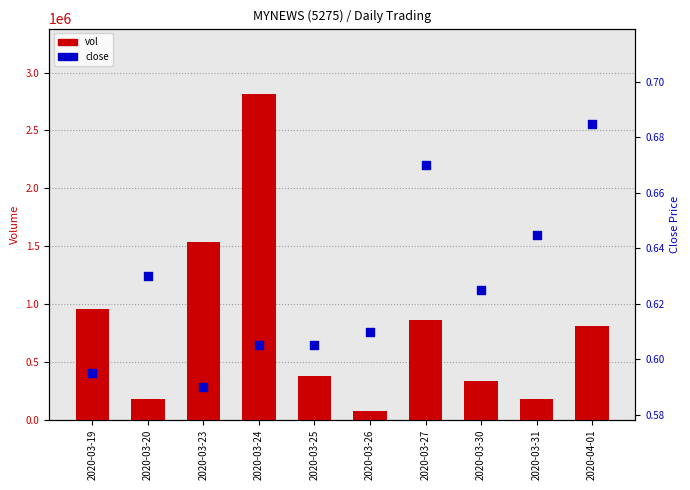

Is the value of close at 2020-03-30 greater than the value of vol at 2020-03-26?

No